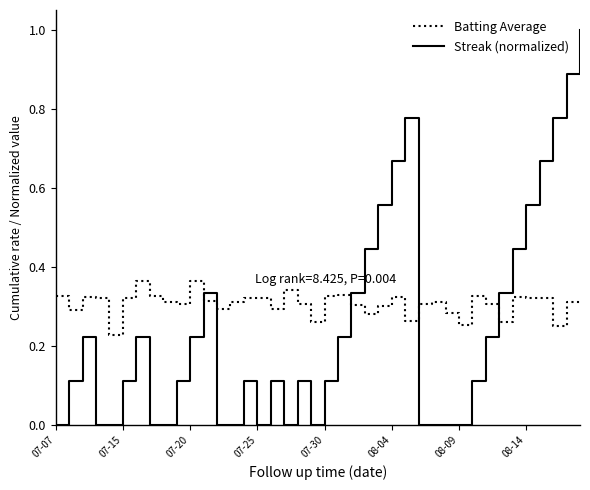

What is the maximum value shown in the chart?

1.0